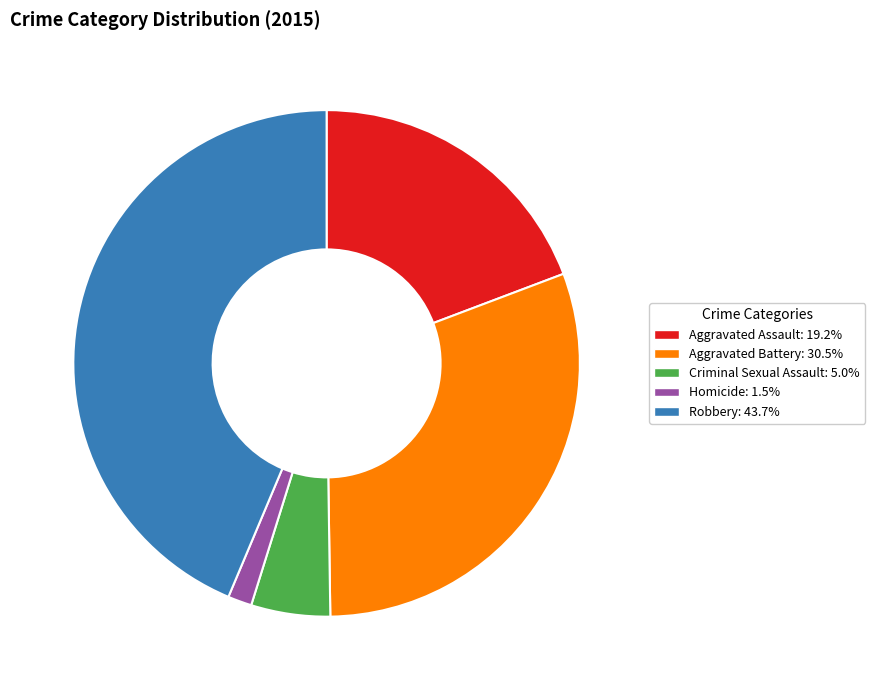

How many segments does this pie chart have?

5